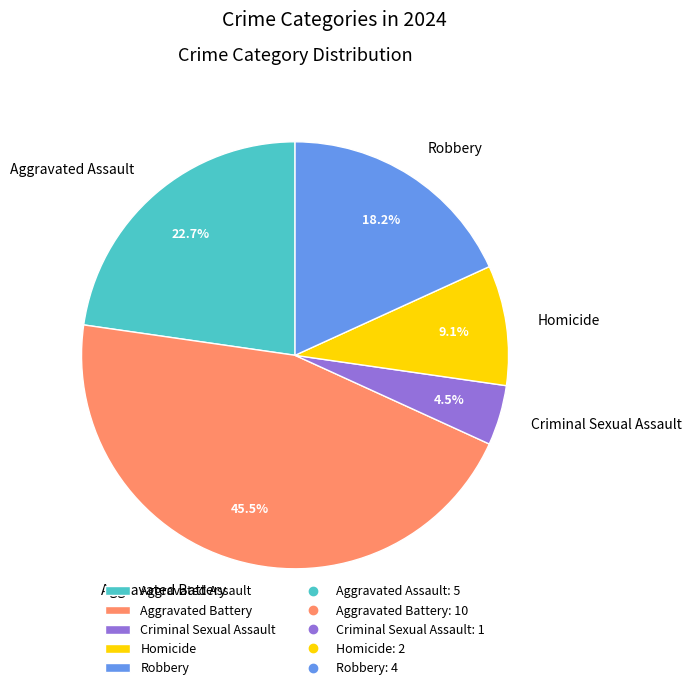

To the nearest percent, what is the difference between the Homicide and Criminal Sexual Assault slice percentages?

5%